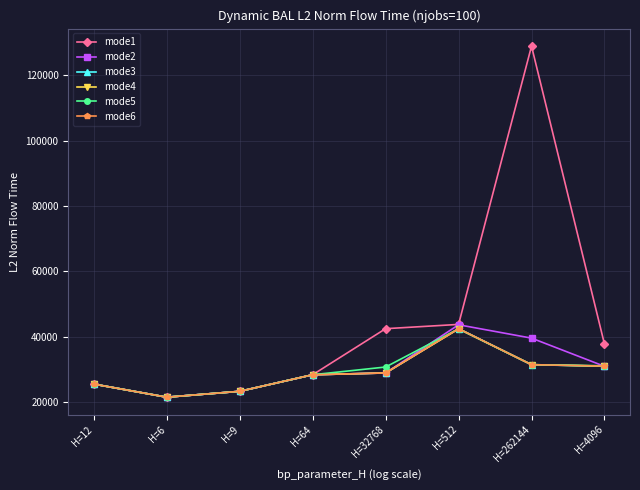

What are all the series names shown in the legend?

mode1, mode2, mode3, mode4, mode5, mode6